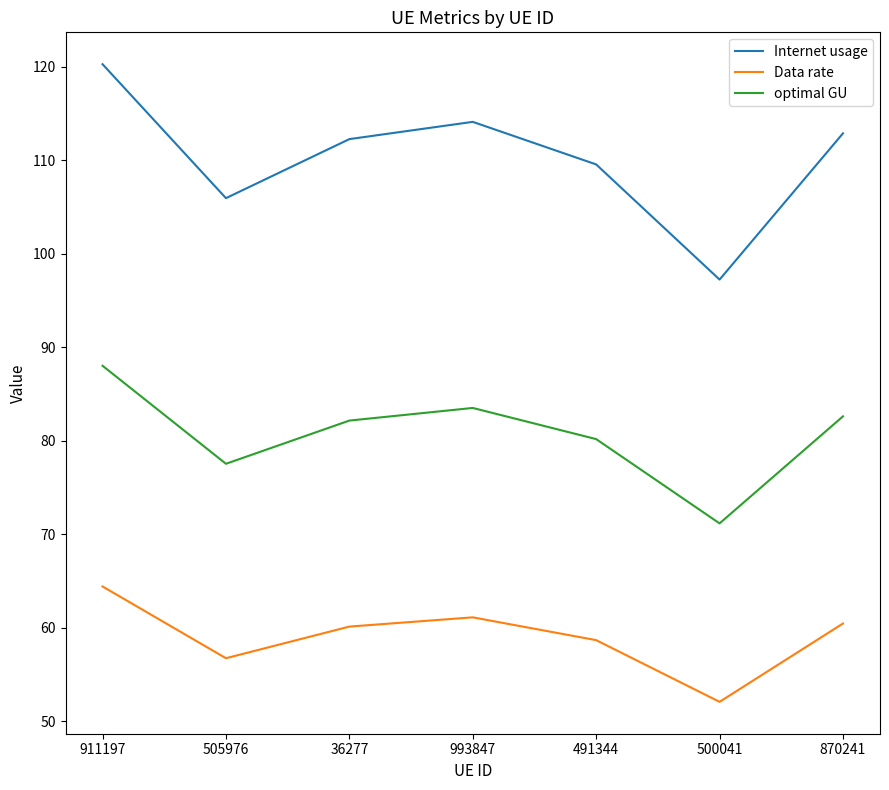

Which label corresponds to the smallest value in the chart?

500041